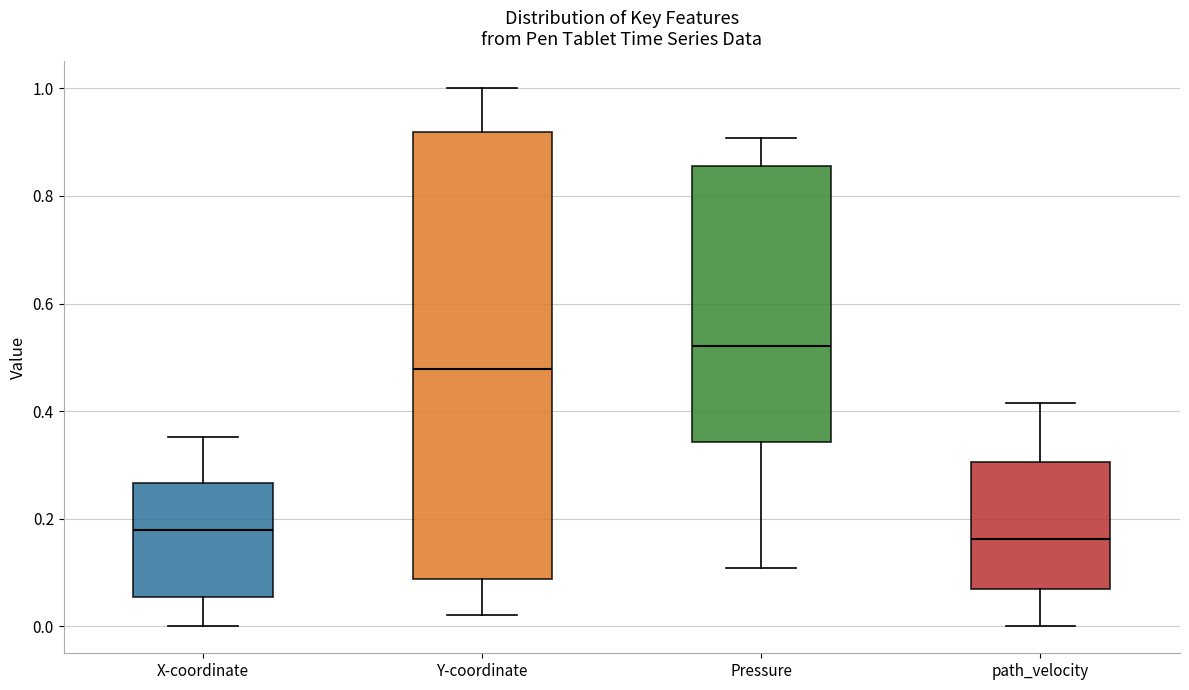

Reading left to right, read every box against the y-axis: the position of its median line, the range the box covers, and the ends of its whiskers. The values are not printed on the chart, so give them approximately, as read against the axis.

X-coordinate: median 0.18, box 0.06 to 0.26, whiskers 0.00 to 0.36
Y-coordinate: median 0.48, box 0.08 to 0.92, whiskers 0.02 to 1.00
Pressure: median 0.52, box 0.34 to 0.86, whiskers 0.10 to 0.90
path_velocity: median 0.16, box 0.06 to 0.30, whiskers 0.00 to 0.42